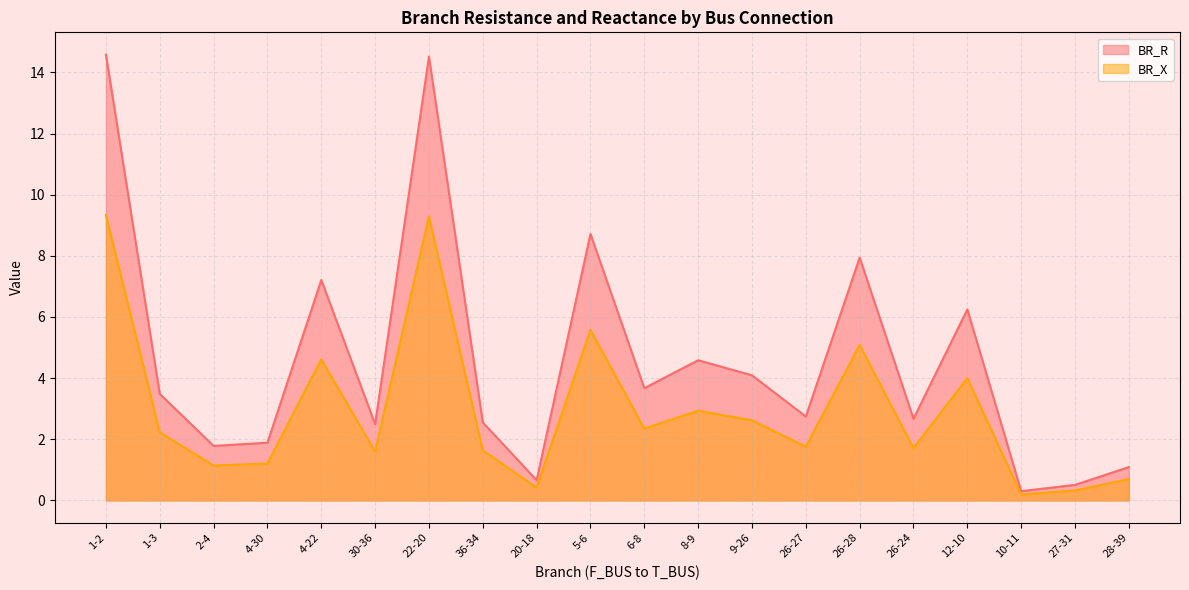

Read the BR_R value at 30-36.

2.5